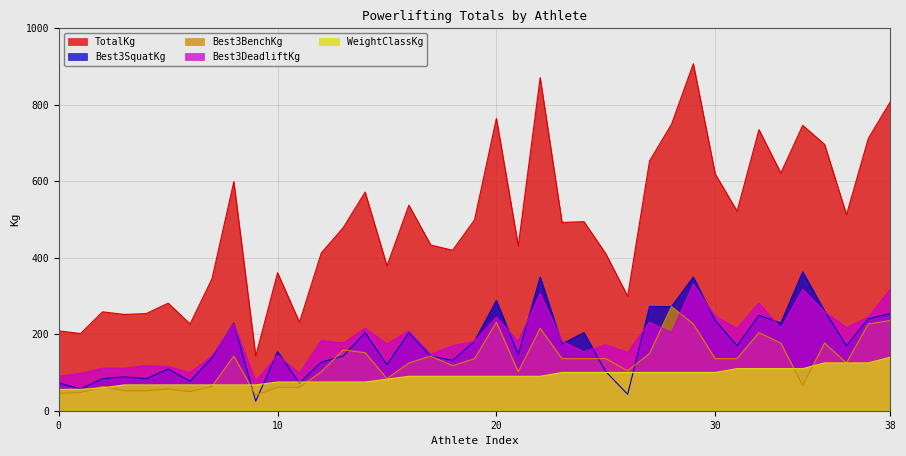

Reading right to left, transcribe all the data shown in this chart.

TotalKg: 807.4	712.1	512.6	696.3	746.2	621.4	734.8	521.6	619.1	907.2	748.4	653.2	299.4	410.5	494.4	492.1	870.9	430.9	764.3	498.9	419.6	433.2	537.5	378.8	571.5	478.5	412.8	231.3	360.6	142.9	598.7	344.7	226.8	281.2	254.0	251.7	258.6	201.8	208.7
Best3SquatKg: 254.0	240.4	170.1	260.8	362.9	229.1	249.5	170.1	235.9	349.3	272.2	272.2	43.1	102.1	204.1	174.6	349.3	147.4	288.0	181.4	131.5	142.9	204.1	120.2	204.1	142.9	127.0	72.6	154.2	24.9	229.1	138.3	77.1	108.9	83.9	88.5	83.9	56.7	72.6
Best3BenchKg: 235.9	226.8	124.7	176.9	65.8	176.9	204.1	136.1	136.1	226.8	272.2	149.7	104.3	136.1	136.1	136.1	215.5	102.1	231.3	136.1	117.9	142.9	124.7	83.9	151.9	158.8	102.1	61.2	61.2	40.8	142.9	63.5	49.9	56.7	52.2	52.2	63.5	47.6	45.4
Best3DeadliftKg: 317.5	244.9	217.7	258.6	317.5	215.5	281.2	215.5	247.2	331.1	204.1	231.3	151.9	172.4	154.2	181.4	306.2	181.4	244.9	181.4	170.1	147.4	208.7	174.6	215.5	176.9	183.7	97.5	145.2	77.1	226.8	142.9	99.8	115.7	117.9	111.1	111.1	97.5	90.7
WeightClassKg: 140.0	125.0	125.0	125.0	110.0	110.0	110.0	110.0	100.0	100.0	100.0	100.0	100.0	100.0	100.0	100.0	90.0	90.0	90.0	90.0	90.0	90.0	90.0	82.5	75.0	75.0	75.0	75.0	75.0	67.5	67.5	67.5	67.5	67.5	67.5	67.5	60.0	56.0	56.0